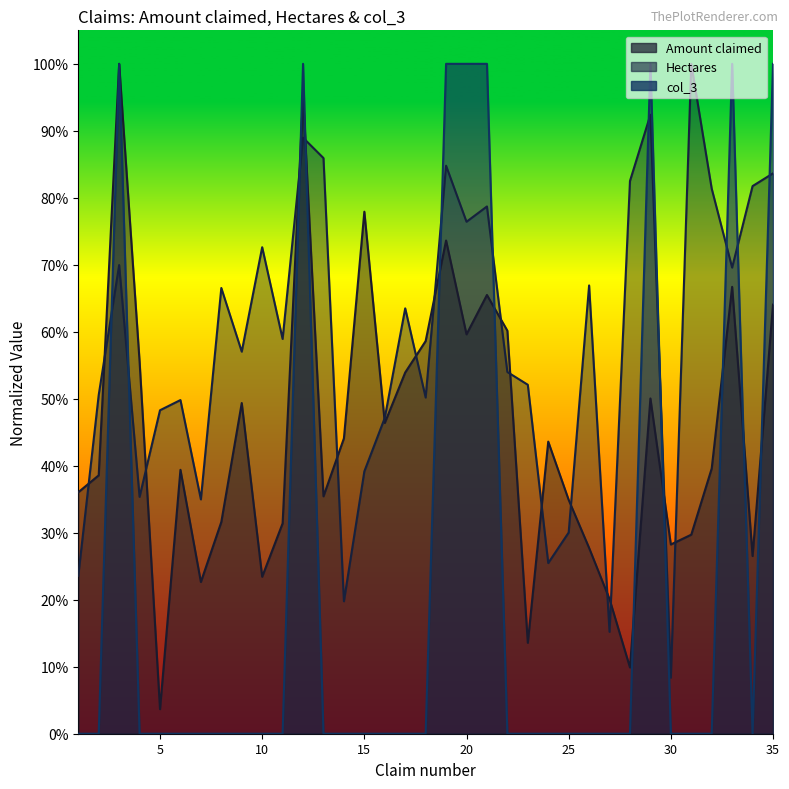

In Amount claimed, how many points are lower than both neighbors (excluding endpoints)?

10